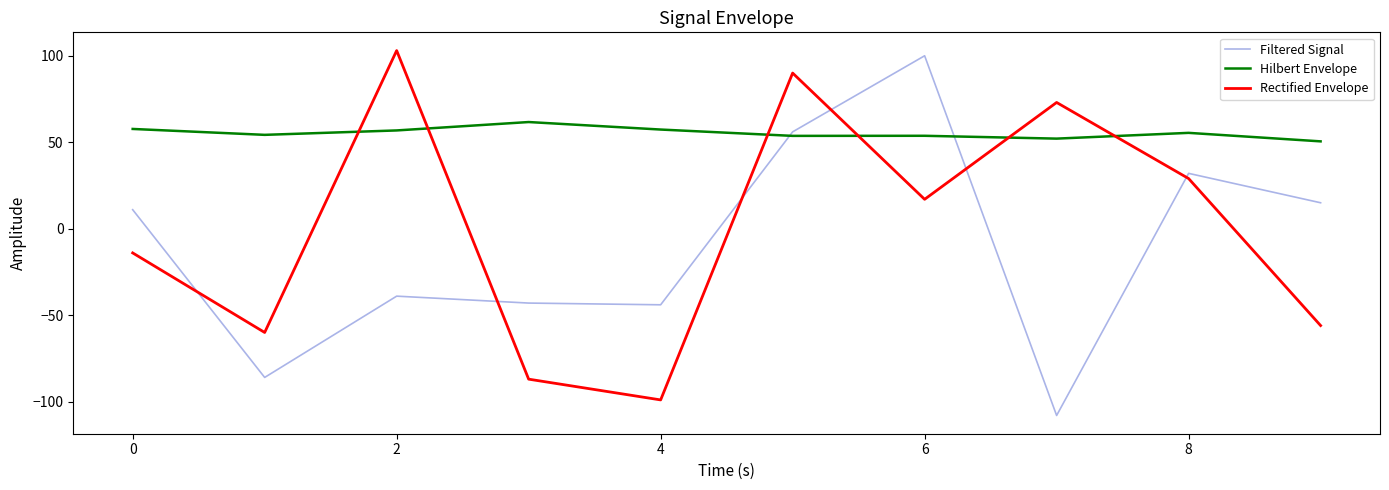

List the series in order of their overall mean, lowest first.

Filtered Signal, Rectified Envelope, Hilbert Envelope